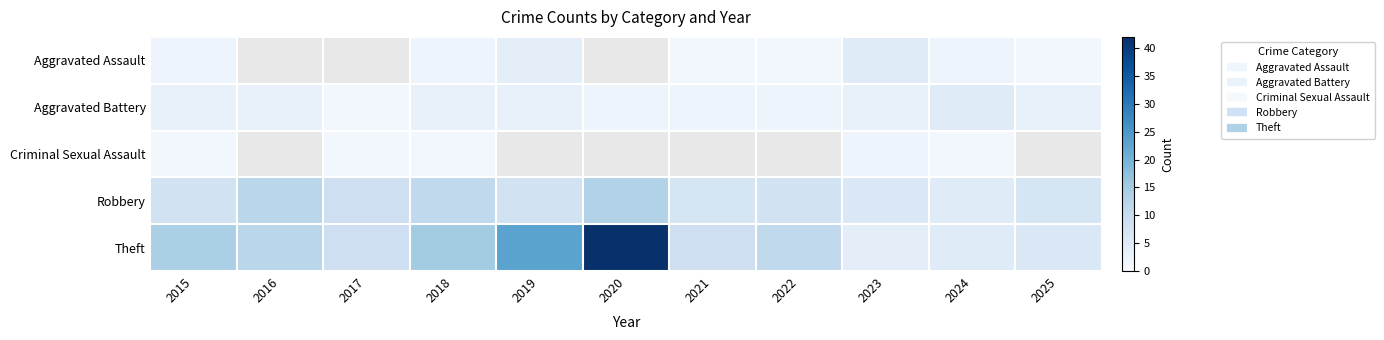

Is it true that Theft equals 14.0 at 2015?

True